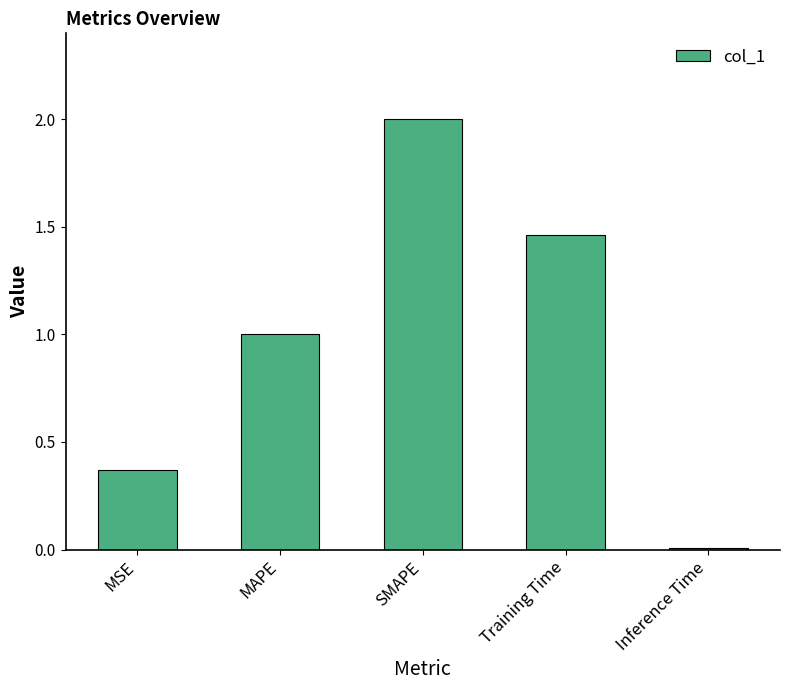

List the labels in order of value, largest first.

SMAPE, Training Time, MAPE, MSE, Inference Time